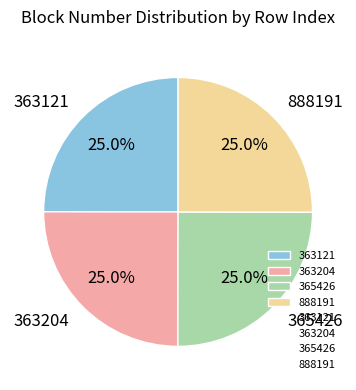

The 363121 slice represents 33% of the pie. True or false?

False